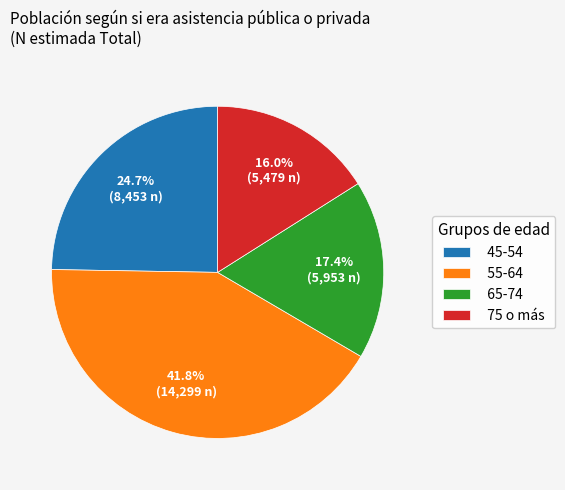

Which category has the smallest portion of the pie?

75 o más